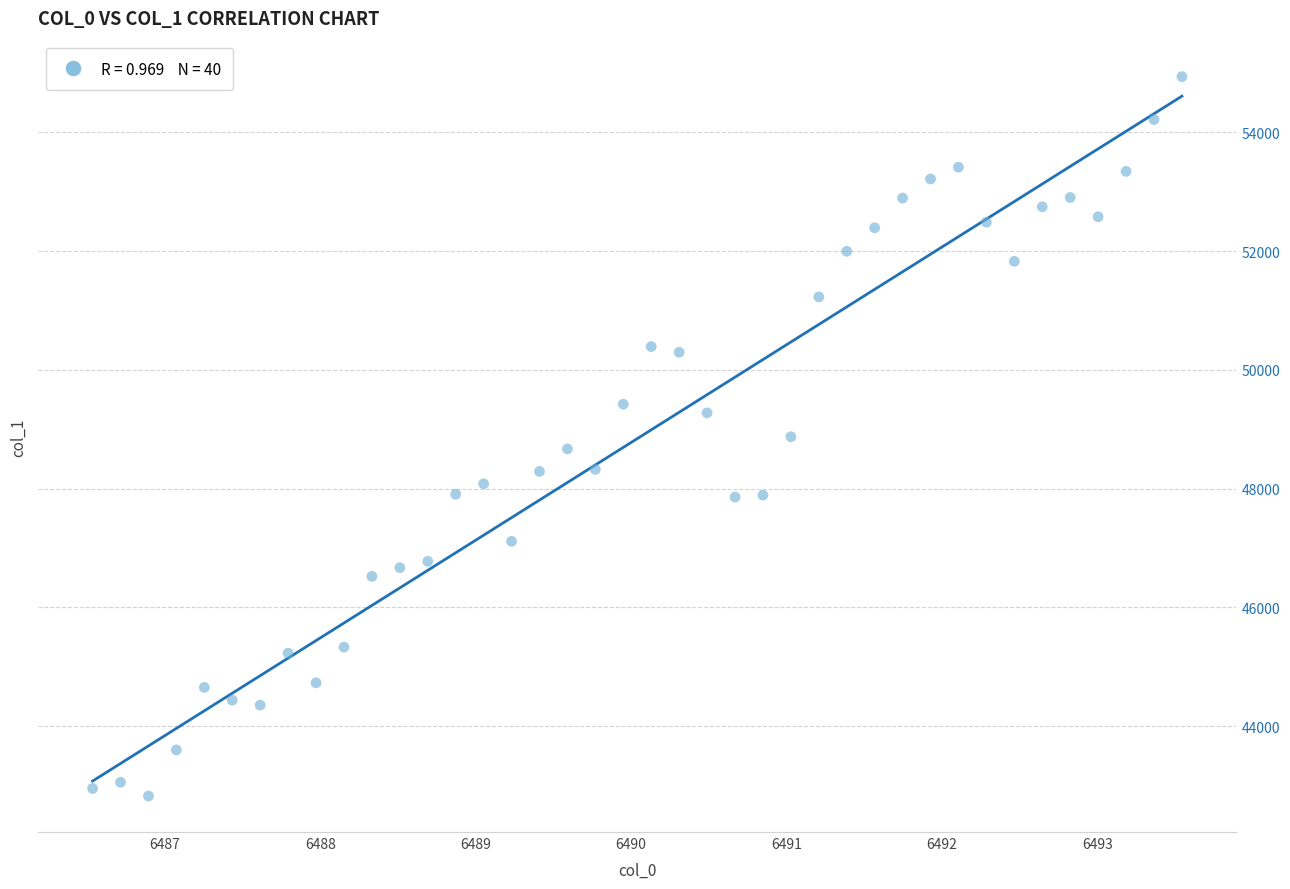

What is the range of X values (max minus min)?

7.0